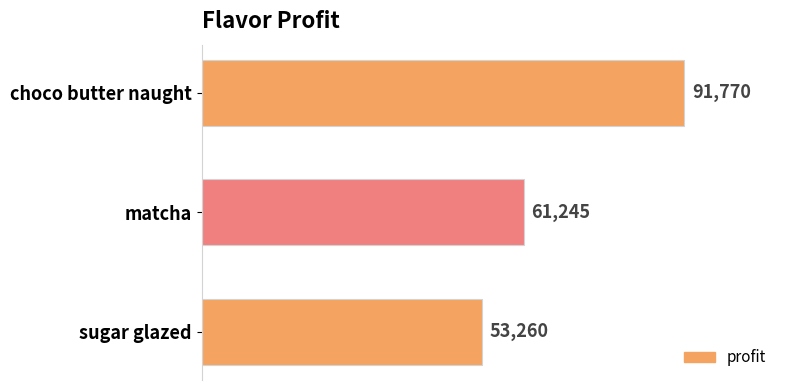

Approximately how many times larger is the value at choco butter naught compared to sugar glazed?

1.7